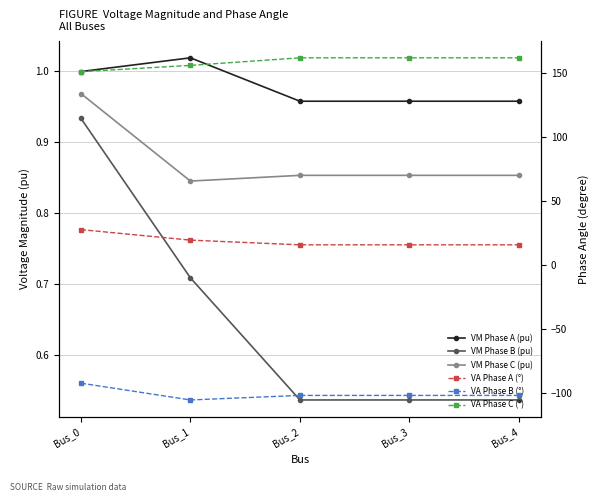

At which label does VA Phase C (°) first exceed 162?

Bus_2